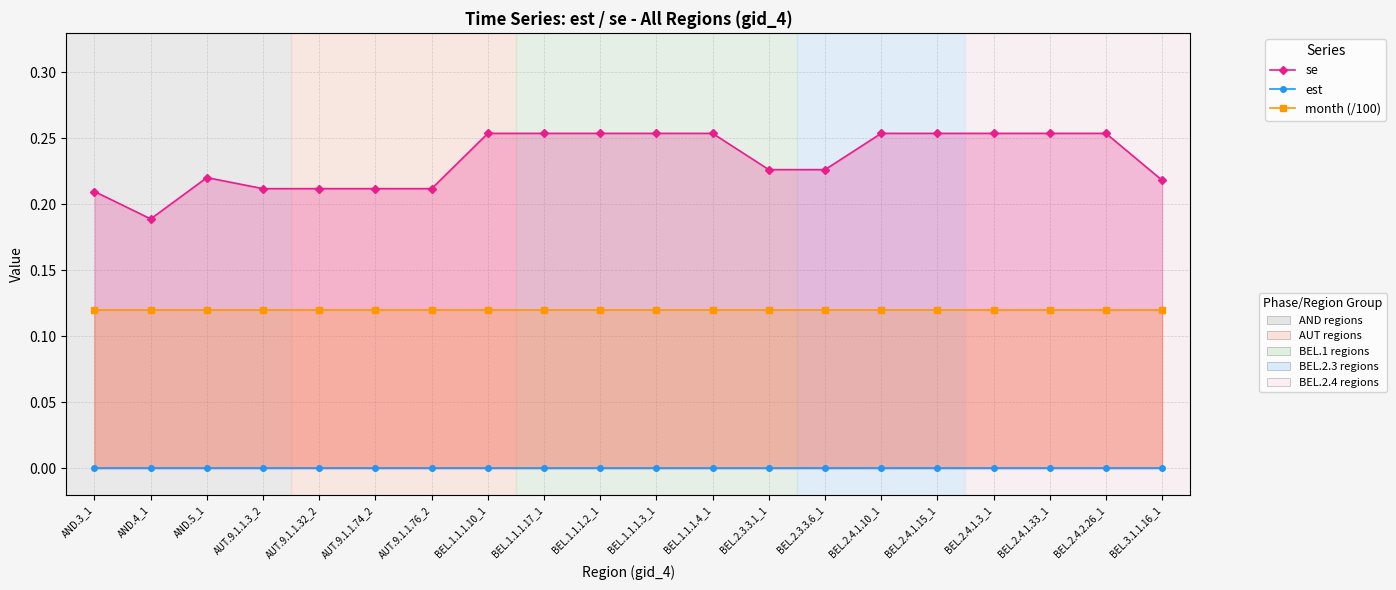

What is the total value across all series at BEL.2.4.1.15_1?

0.4